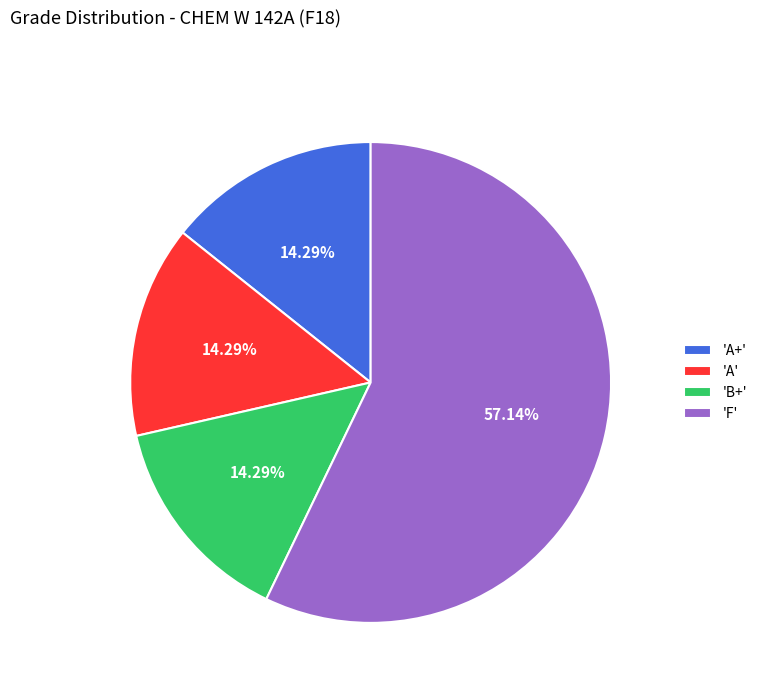

What is the largest slice in the pie chart?

'F'